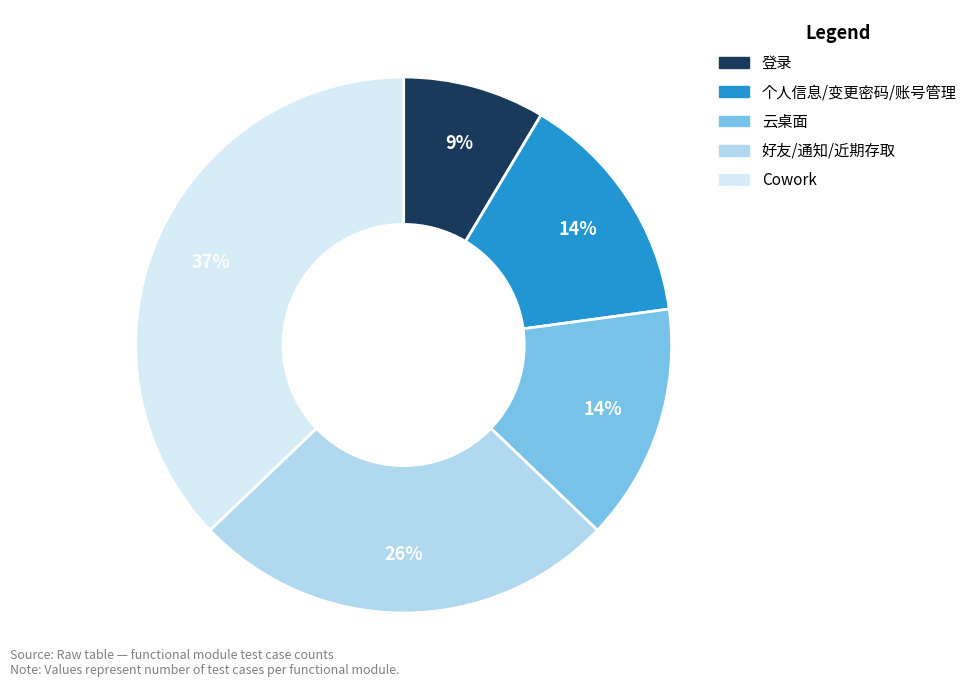

To the nearest percent, what portion does 云桌面 represent?

14%